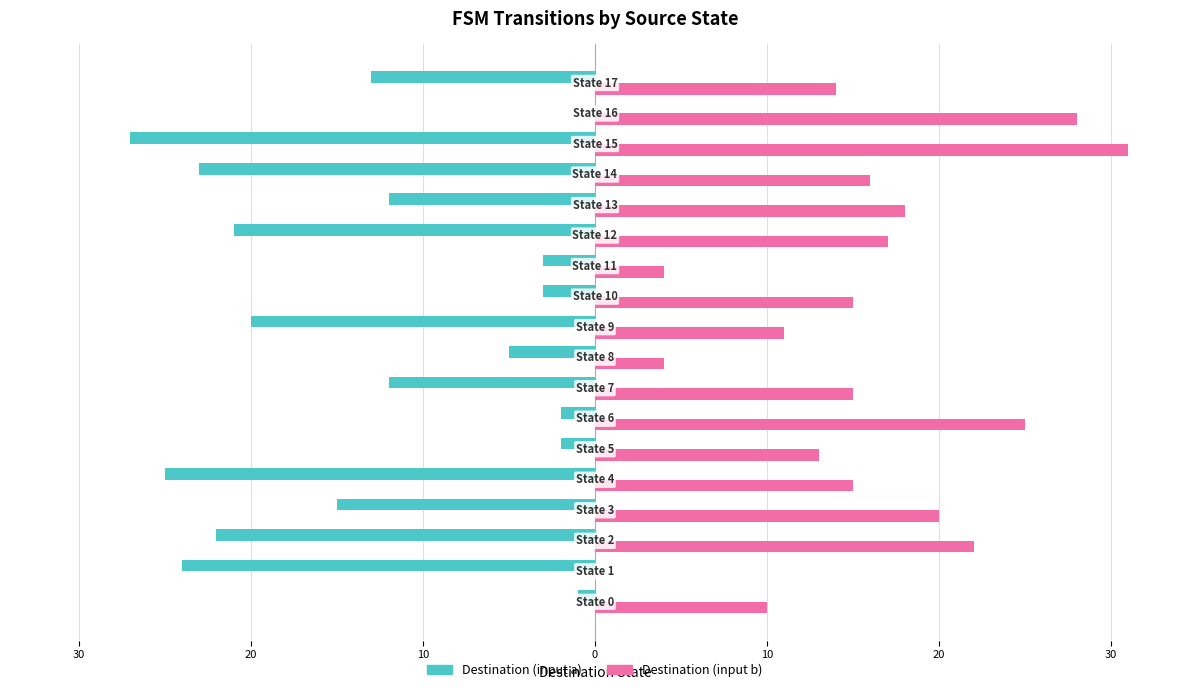

What are all the series names shown in the legend?

Destination (input a), Destination (input b)